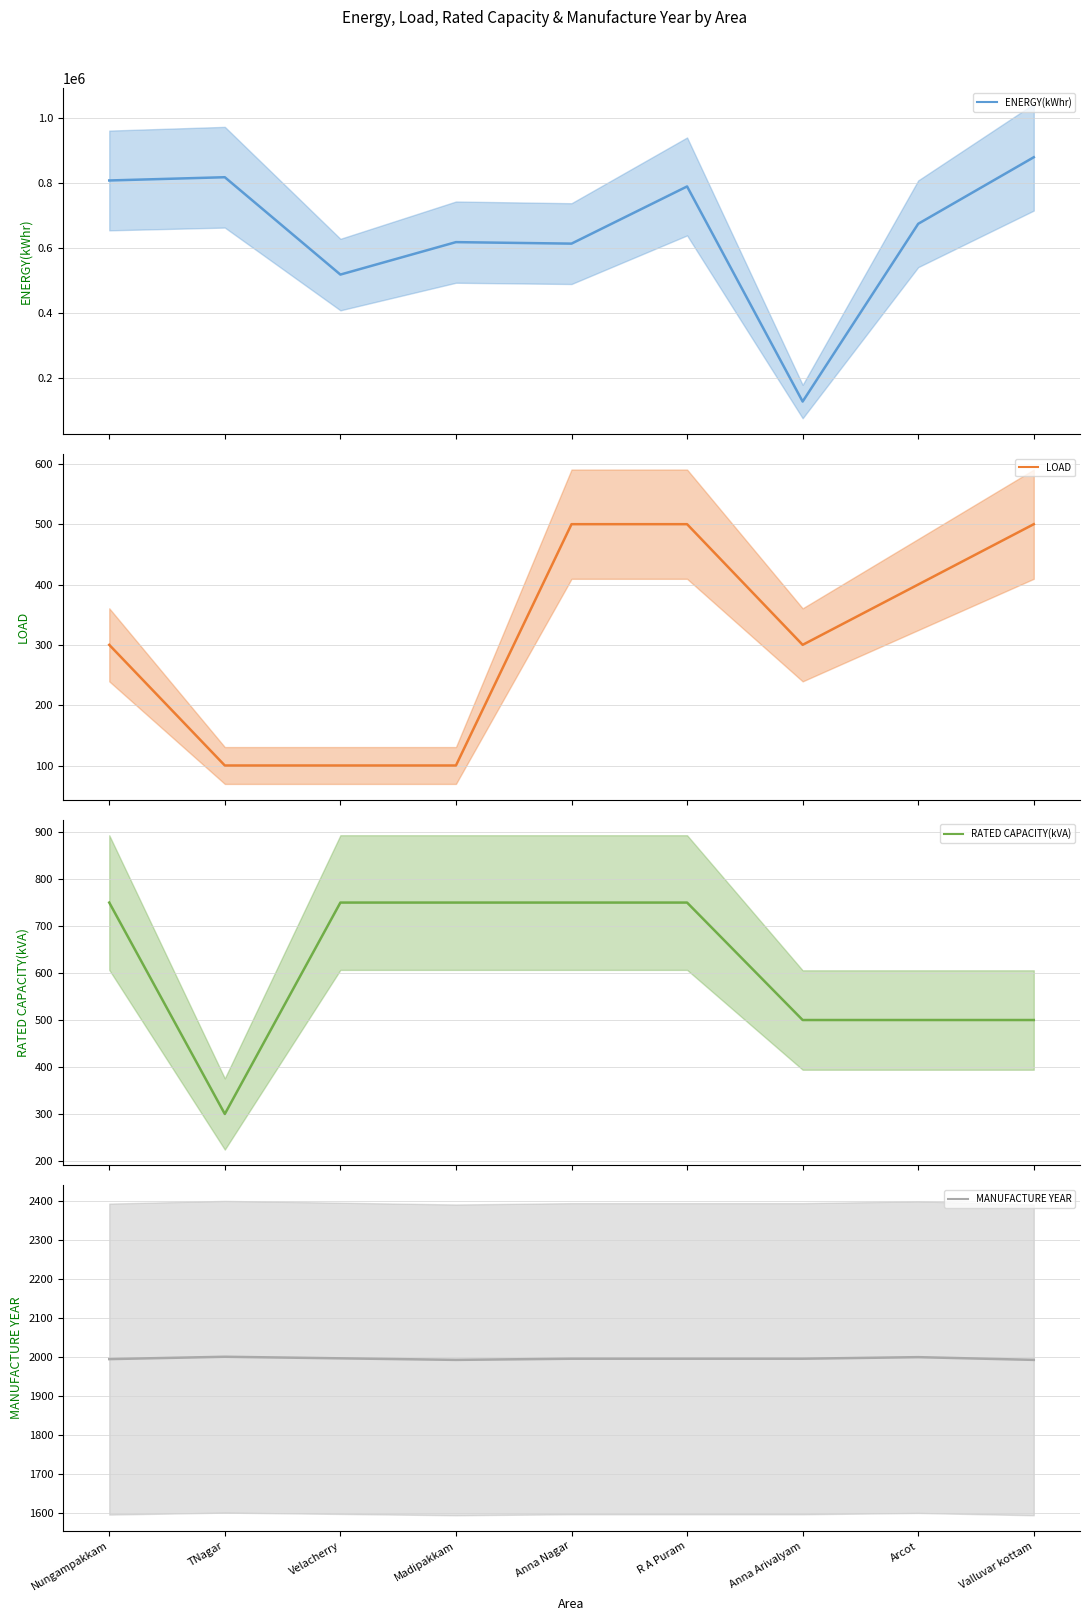

How many values in the LOAD series are below 300?

3